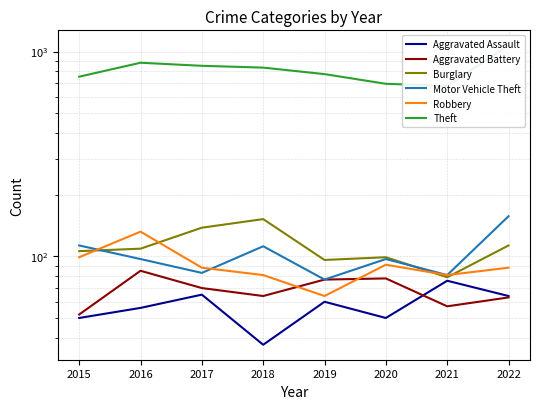

How many distinct data groups are displayed?

6